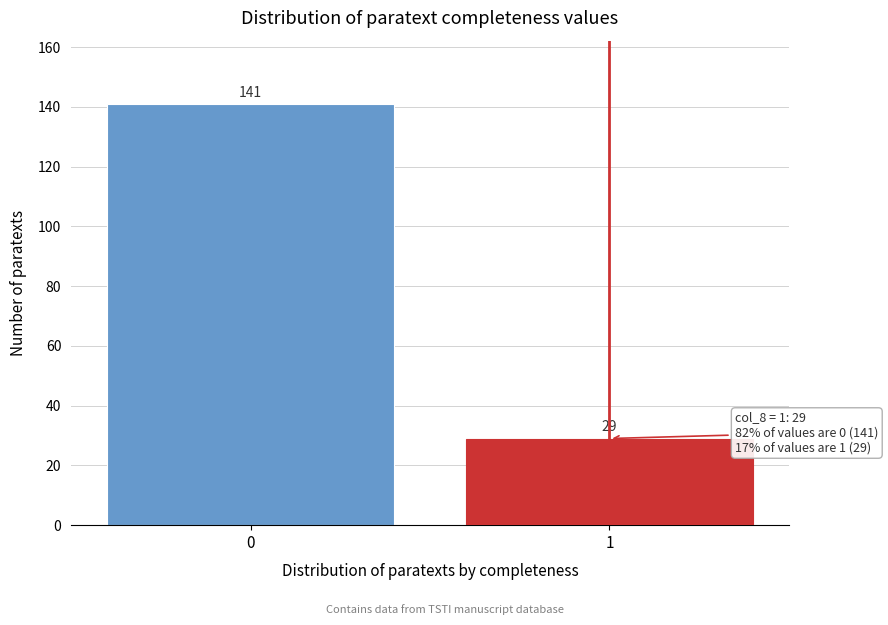

Reading right to left, extract all data points from this chart.

1=29	0=141